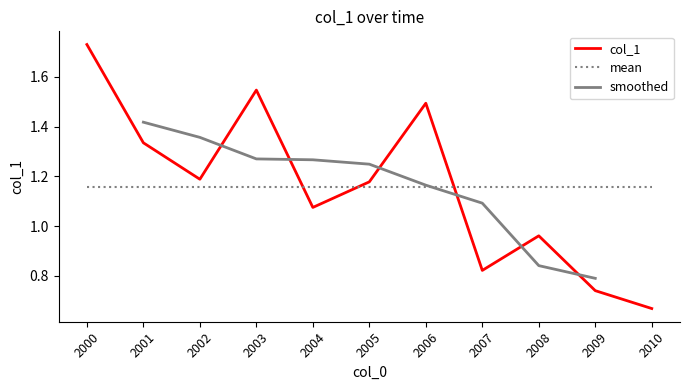

Where is col_1 nearest to the value 1?

2008